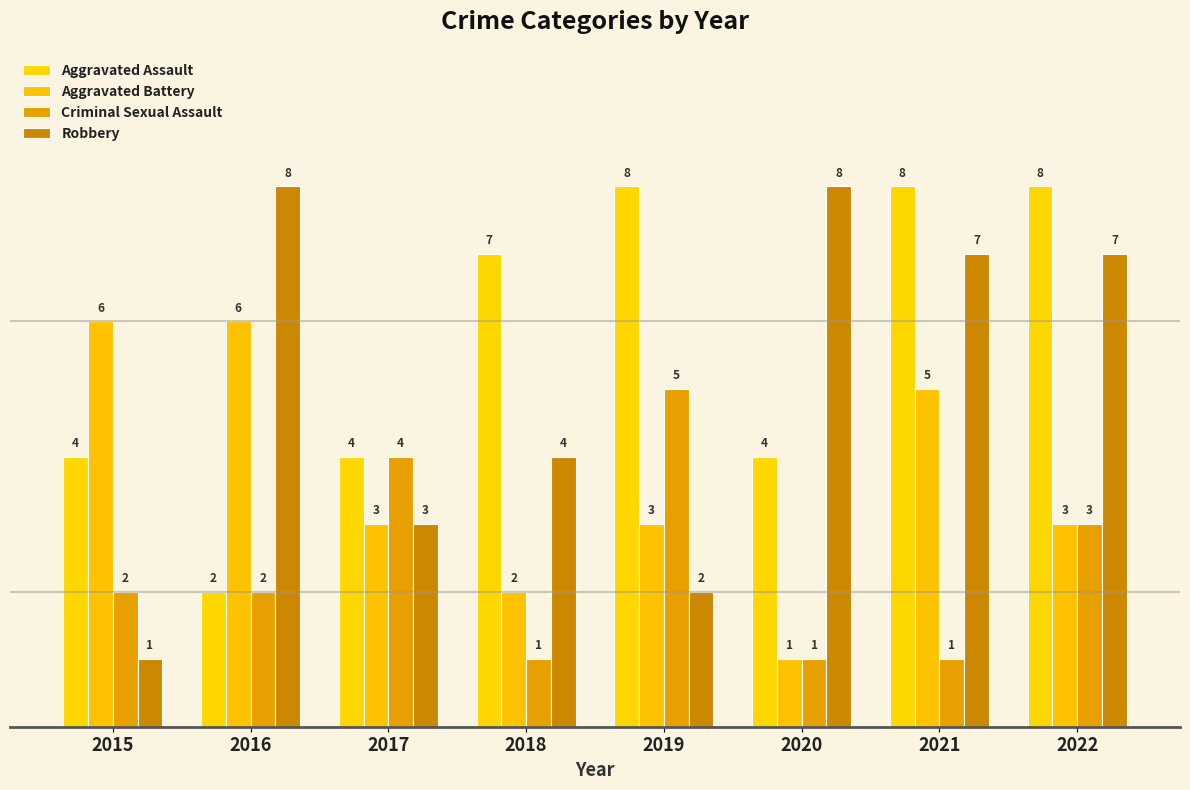

List the series in order of their overall mean, highest first.

Aggravated Assault, Robbery, Aggravated Battery, Criminal Sexual Assault